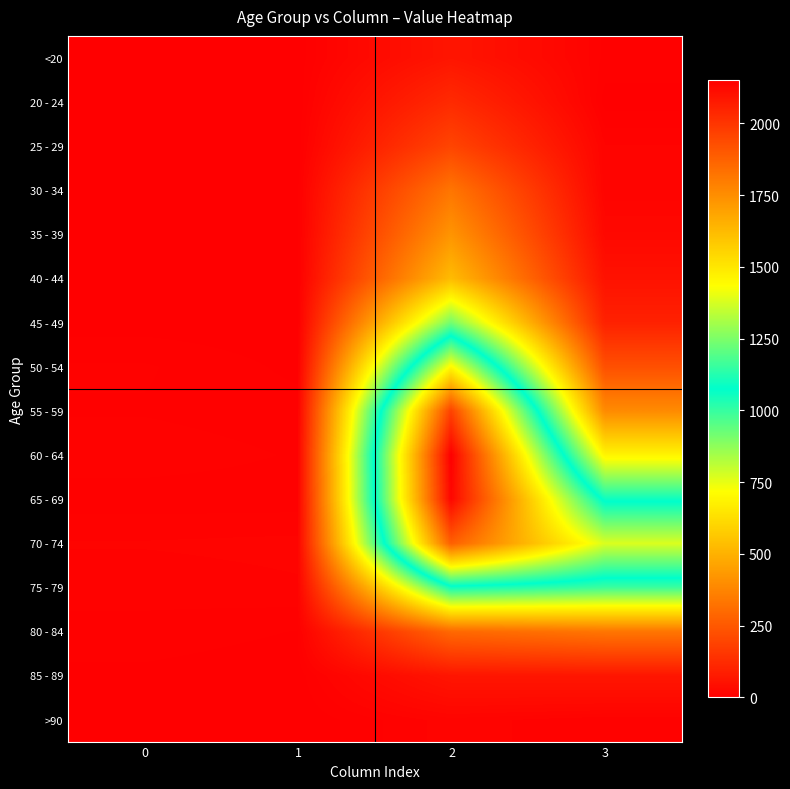

At how many categories does at least one series exceed 410?

2